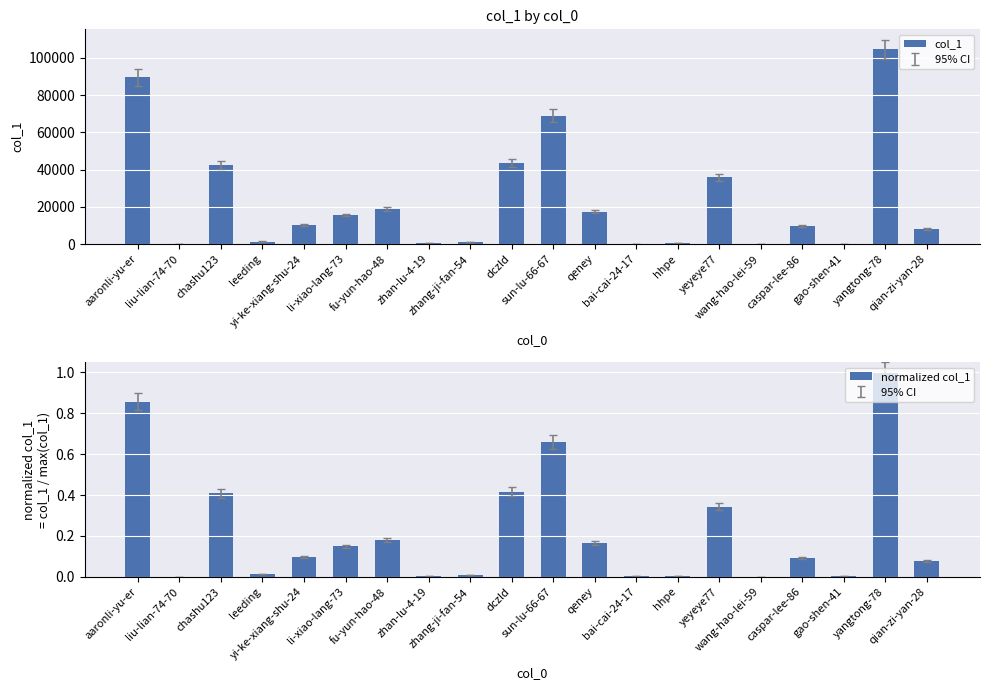

Is the value of col_1 at zhan-lu-4-19 greater than the value of normalized col_1 at yi-ke-xiang-shu-24?

Yes